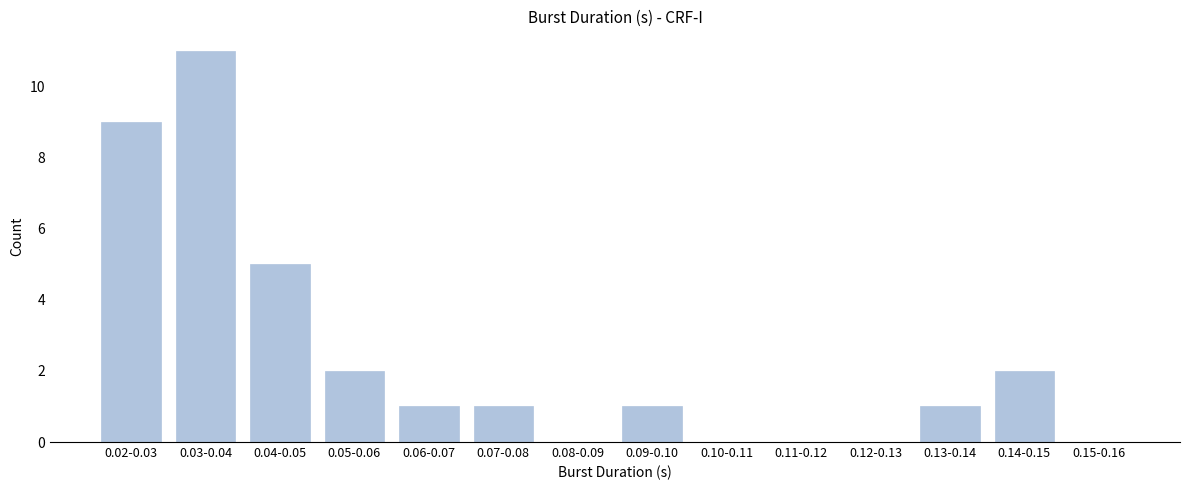

Reading left to right, transcribe all the data shown in this chart.

0.02-0.03=9	0.03-0.04=11	0.04-0.05=5	0.05-0.06=2	0.06-0.07=1	0.07-0.08=1	0.08-0.09=0	0.09-0.10=1	0.10-0.11=0	0.11-0.12=0	0.12-0.13=0	0.13-0.14=1	0.14-0.15=2	0.15-0.16=0